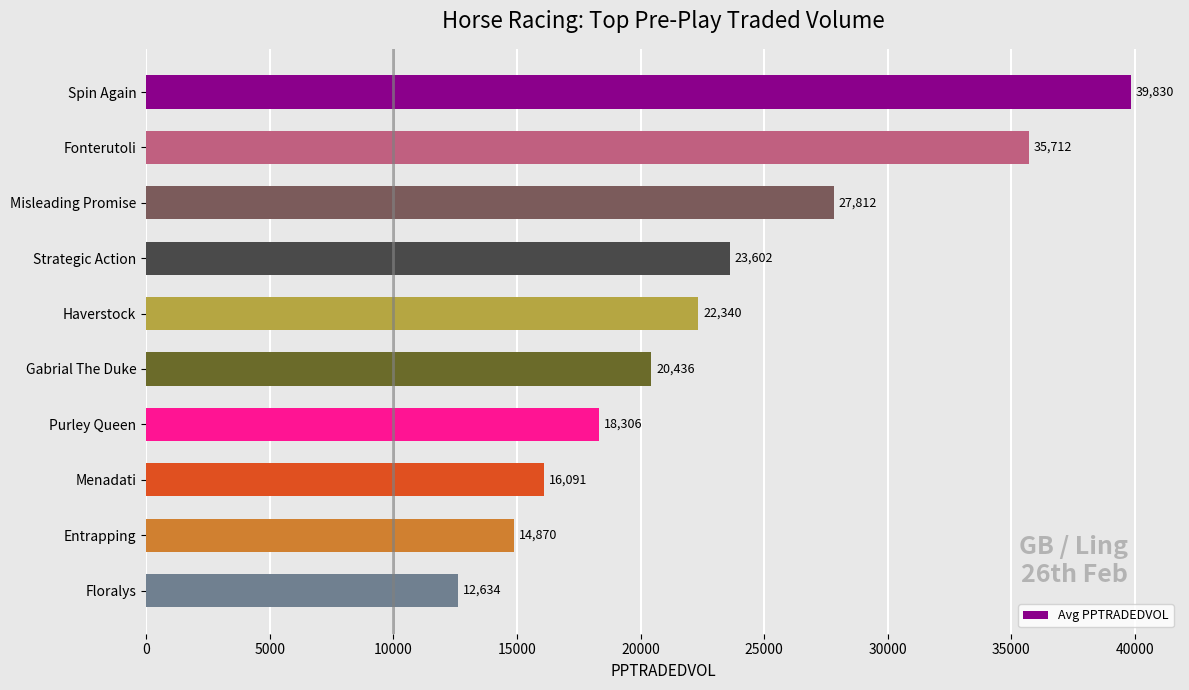

Rank the categories by value from highest to lowest.

Spin Again, Fonterutoli, Misleading Promise, Strategic Action, Haverstock, Gabrial The Duke, Purley Queen, Menadati, Entrapping, Floralys